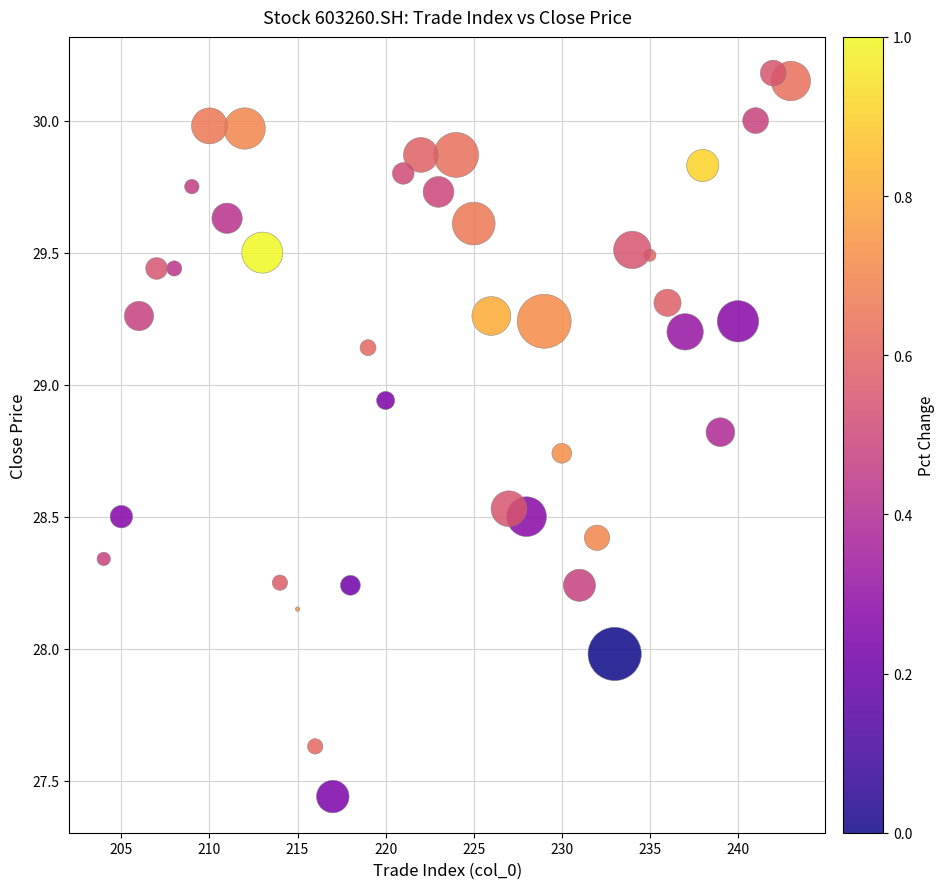

What is the range of Y values (max minus min)?

2.7